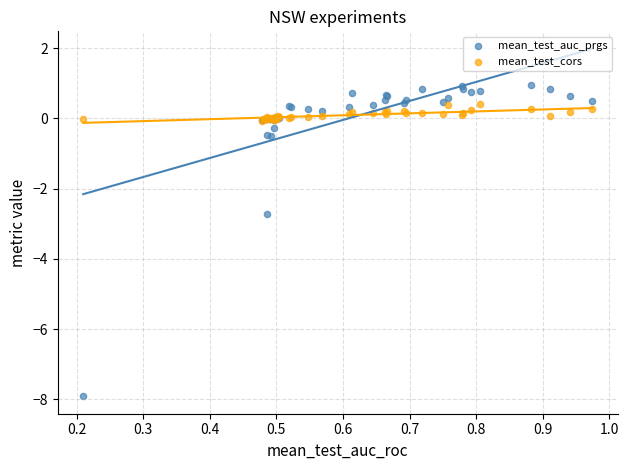

In the mean_test_auc_prgs series, what Y value is closest to -3?

-2.7